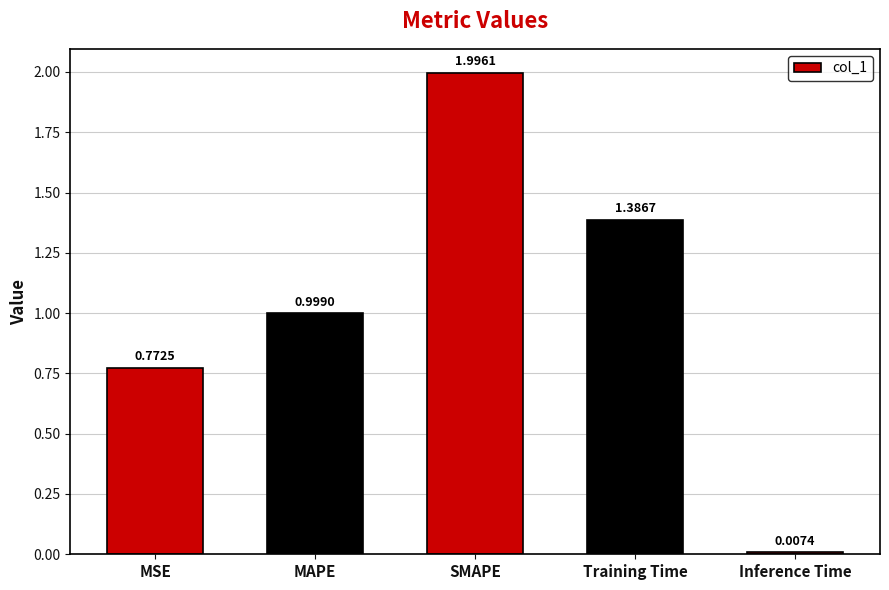

List the labels in order of value, largest first.

SMAPE, Training Time, MAPE, MSE, Inference Time